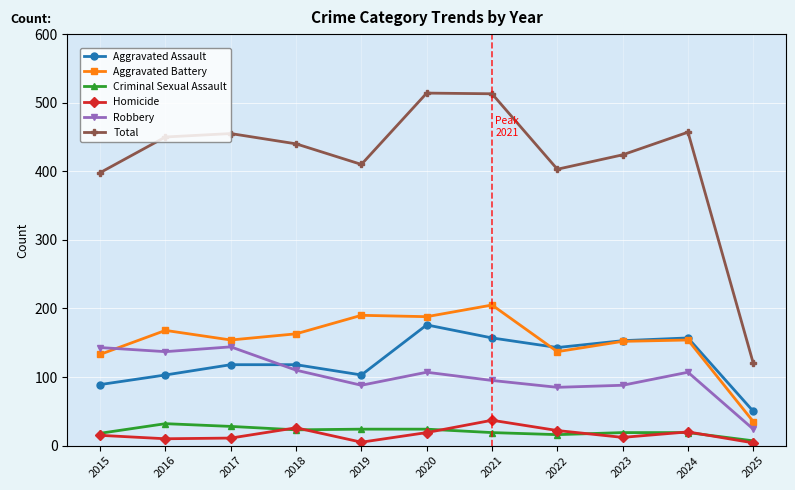

How many interior local valleys does the Total series have?

2